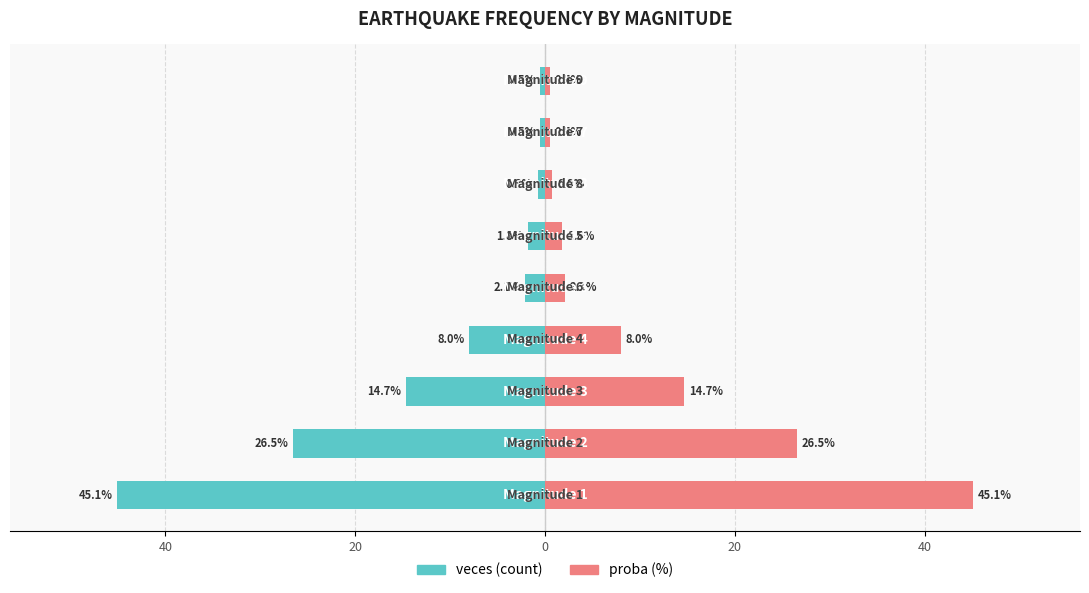

At 0, list the series in order from largest to smallest.

proba (%), veces (count)